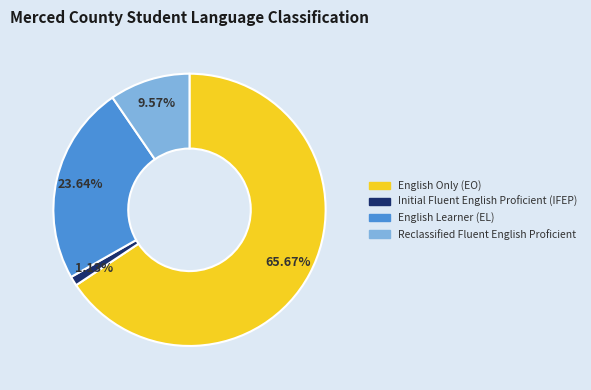

What percentage is the English Learner (EL) slice, to the nearest percent?

24%